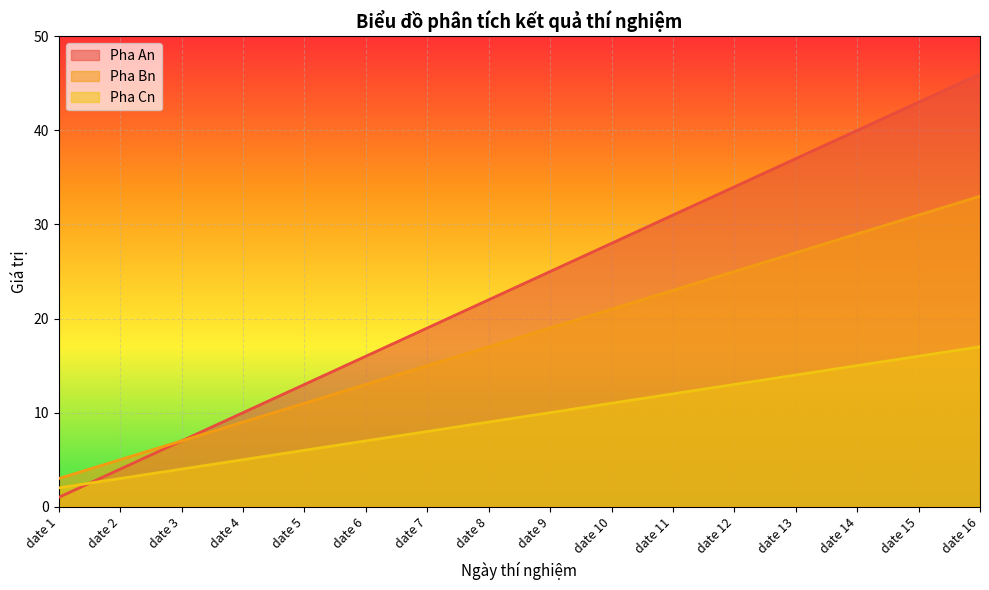

What is the total value across all series at date 9?

54